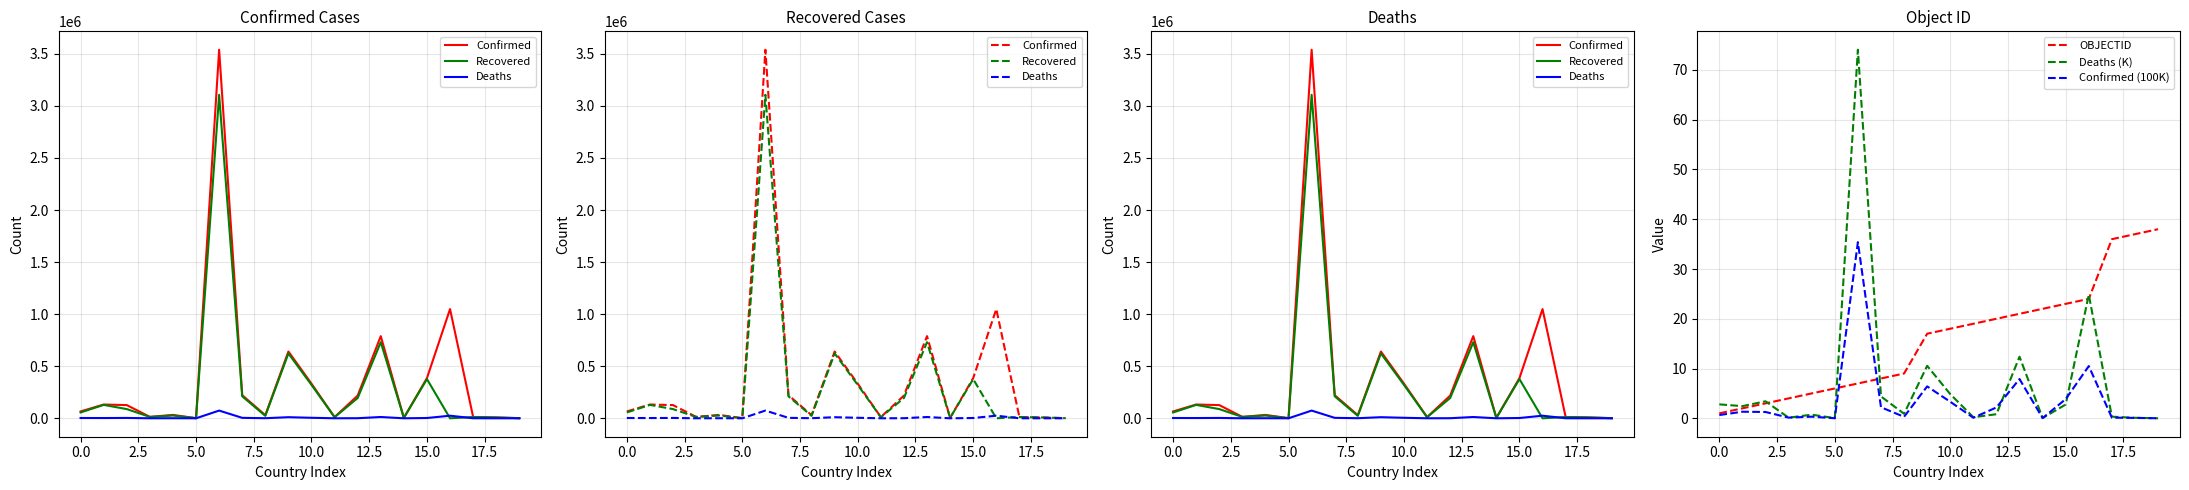

What is the value of the Deaths (K) point at the 14th from the left?

12.4